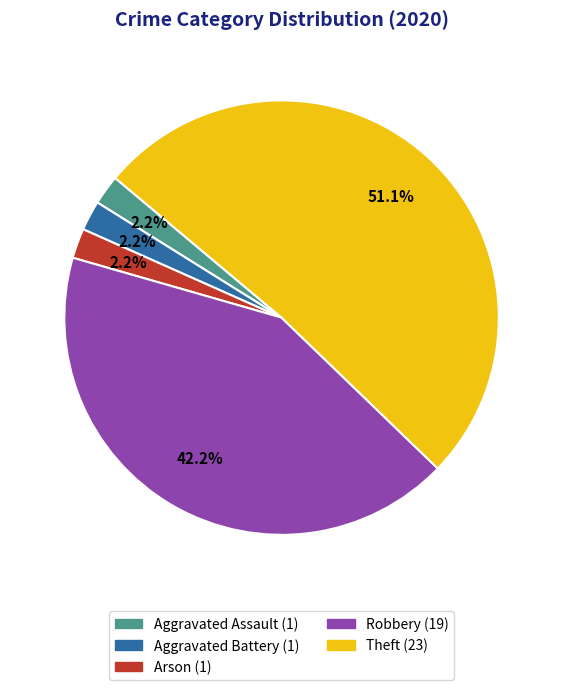

Is there a majority slice in this chart?

Yes